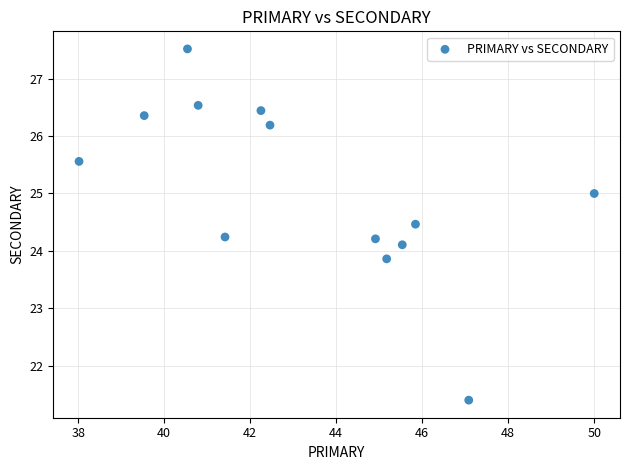

What is the range of X values (max minus min)?

12.0